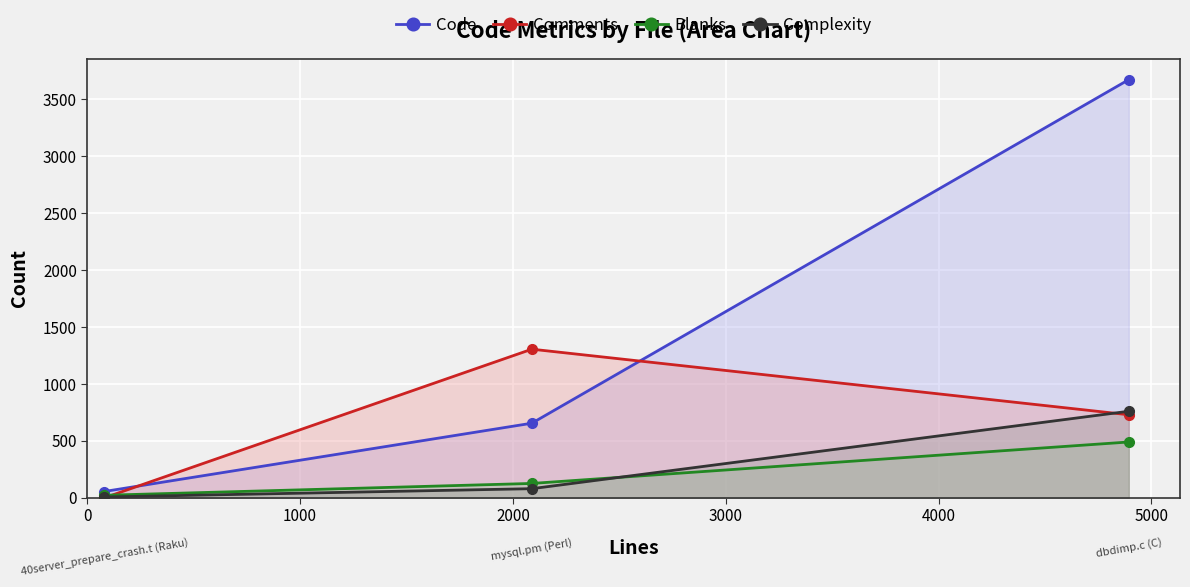

What is the difference between the maximum and minimum values in the Blanks series?

468